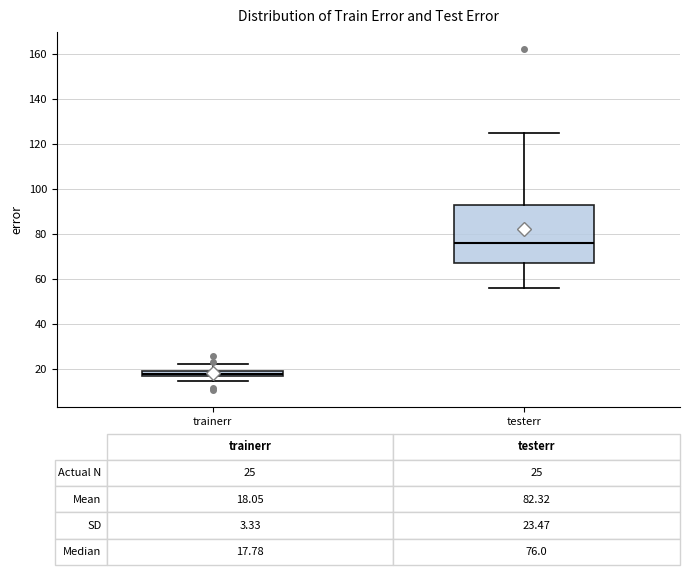

Which box is the tallest, from its lower edge to its upper edge?

testerr